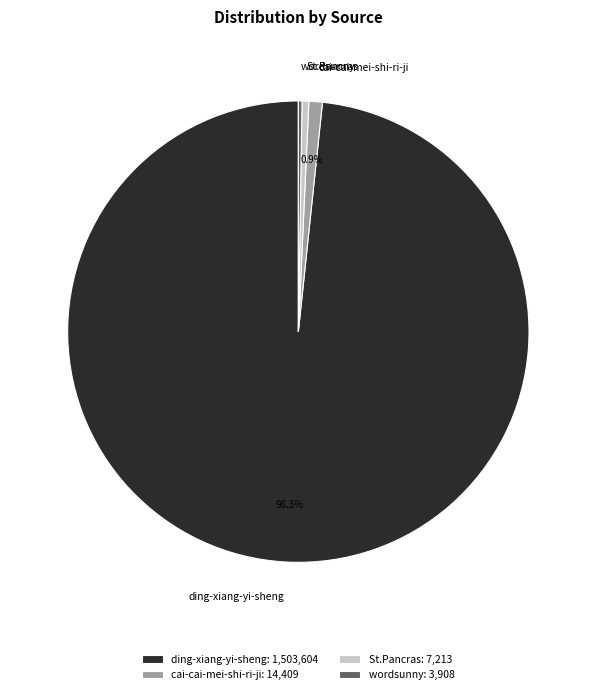

Is it true that cai-cai-mei-shi-ri-ji is 1% of the pie?

True